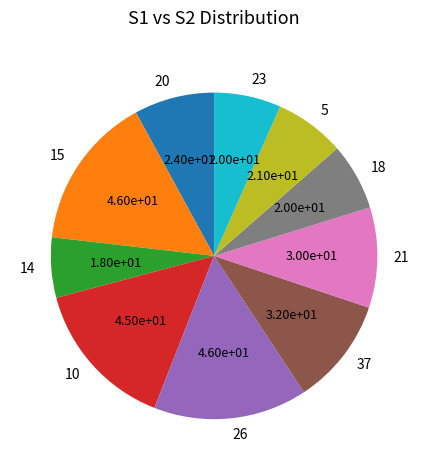

True or false: 10 accounts for 2% of the total.

False